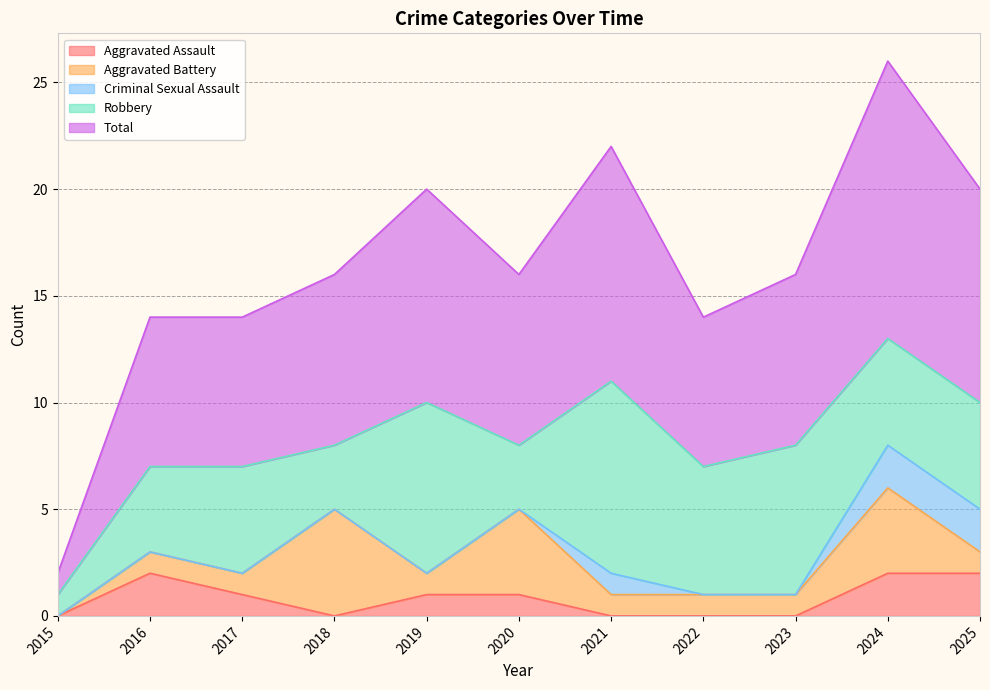

How many distinct data groups are displayed?

5